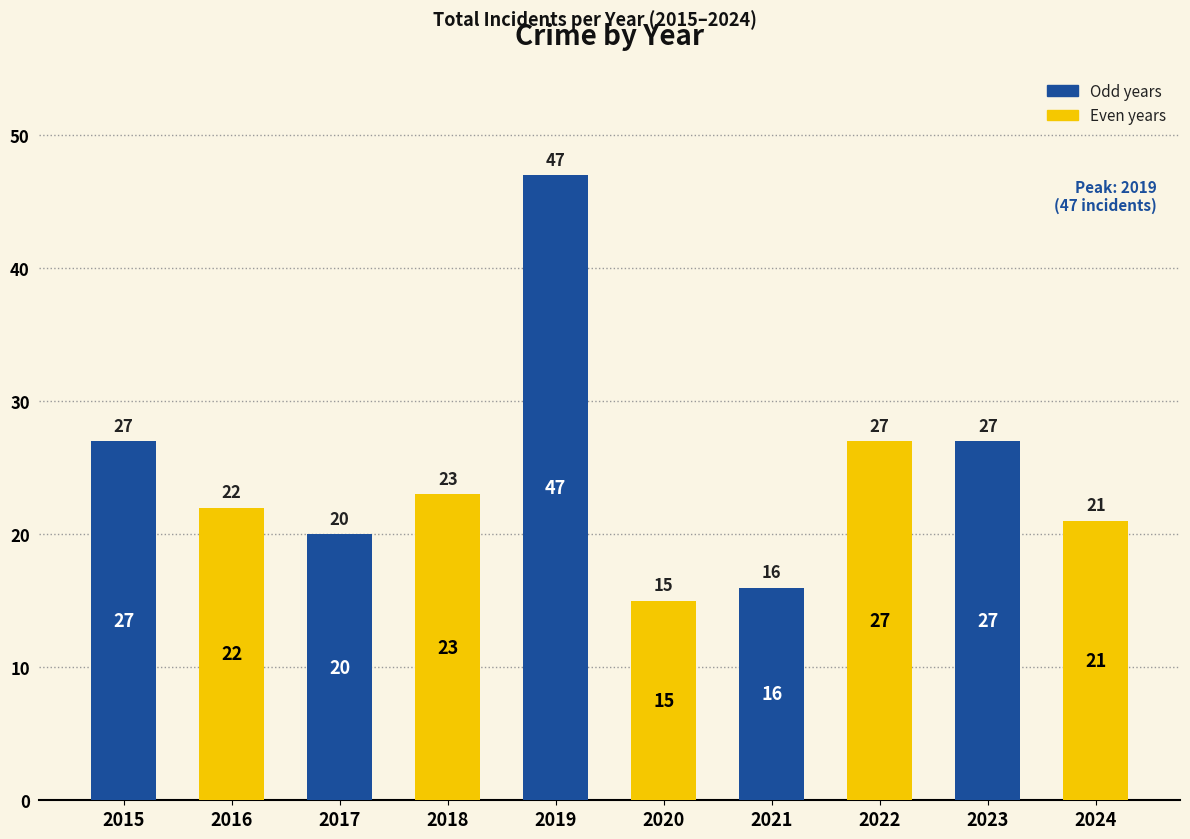

What is the sum of all values?

245